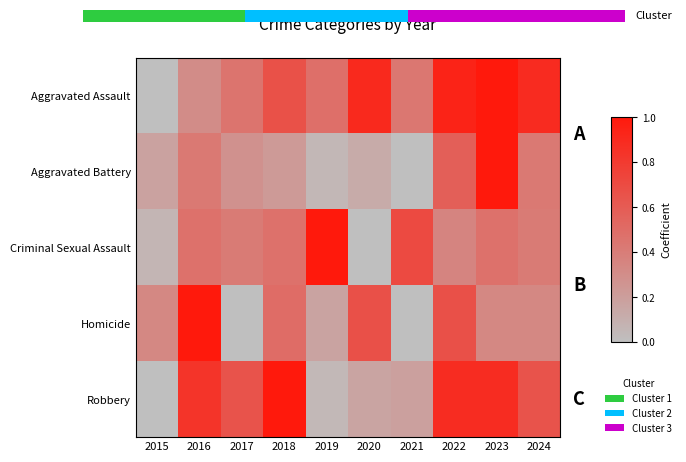

The Homicide series shows -0.5 at 2021. True or false?

False